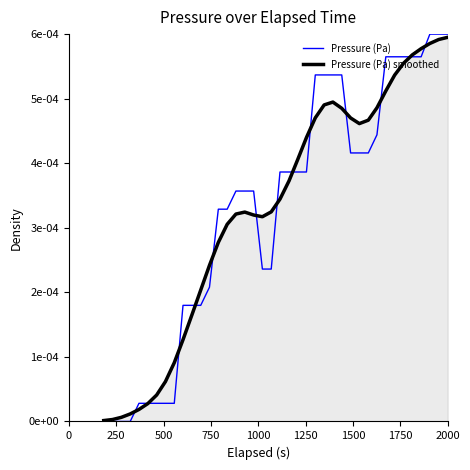

What are all the series names shown in the legend?

Pressure (Pa), Pressure (Pa) smoothed